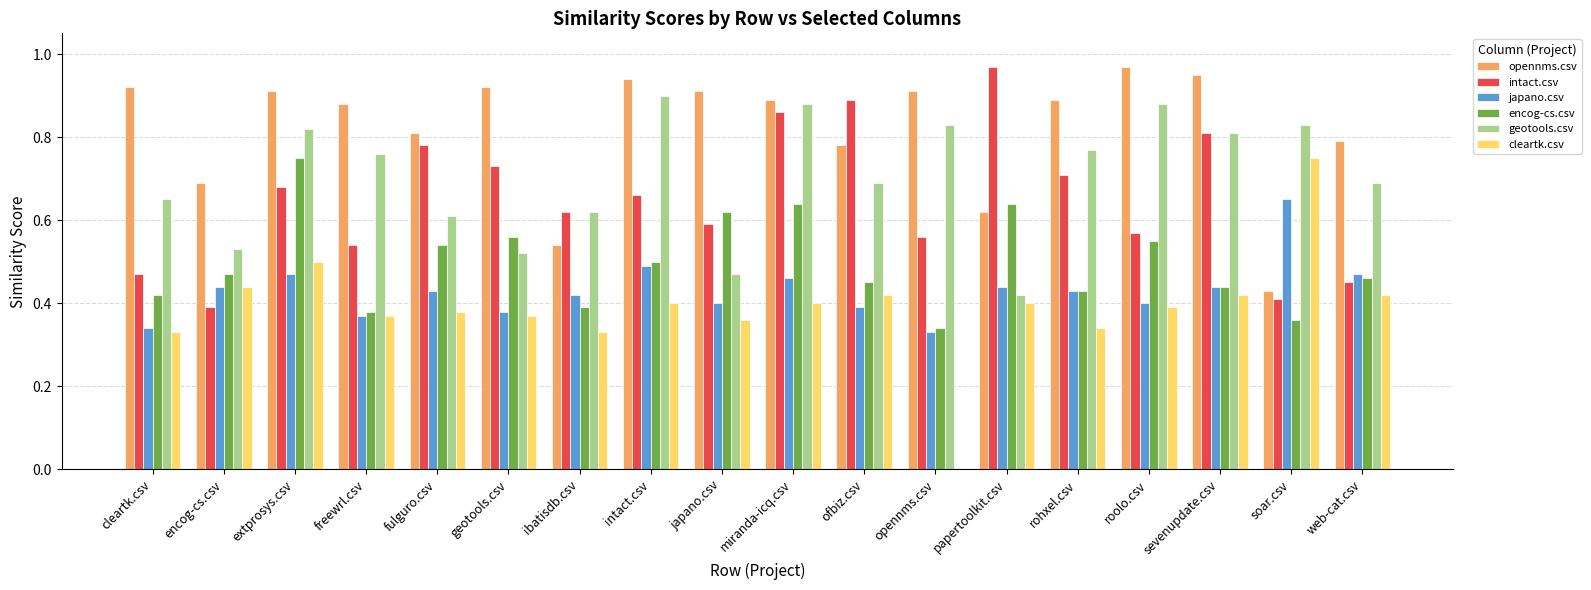

Between opennms.csv and sevenupdate.csv, which series saw the biggest shift?

cleartk.csv